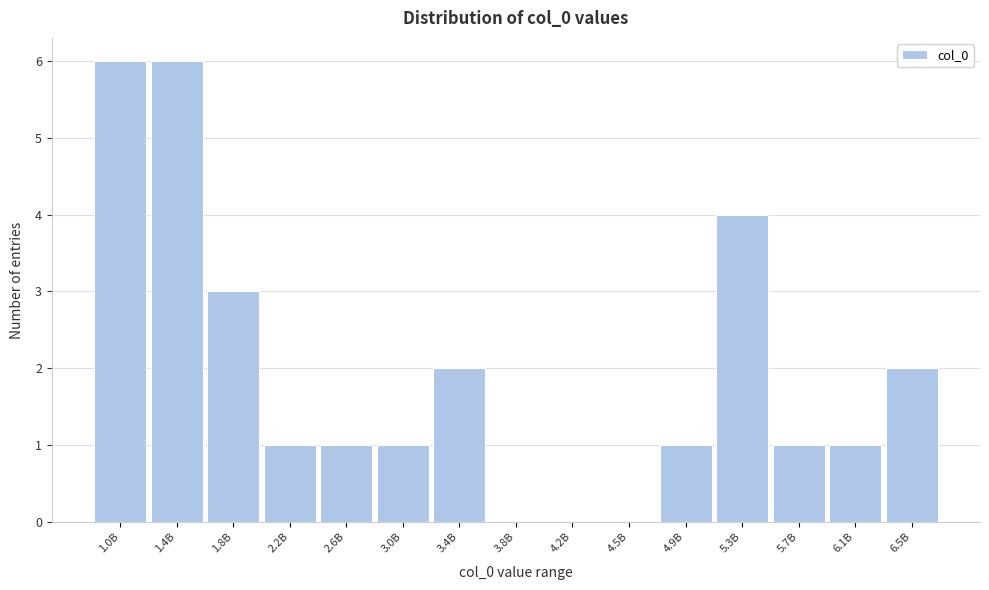

Reading left to right, what are all the values shown in this chart?

1.0B=6	1.4B=6	1.8B=3	2.2B=1	2.6B=1	3.0B=1	3.4B=2	3.8B=0	4.2B=0	4.5B=0	4.9B=1	5.3B=4	5.7B=1	6.1B=1	6.5B=2